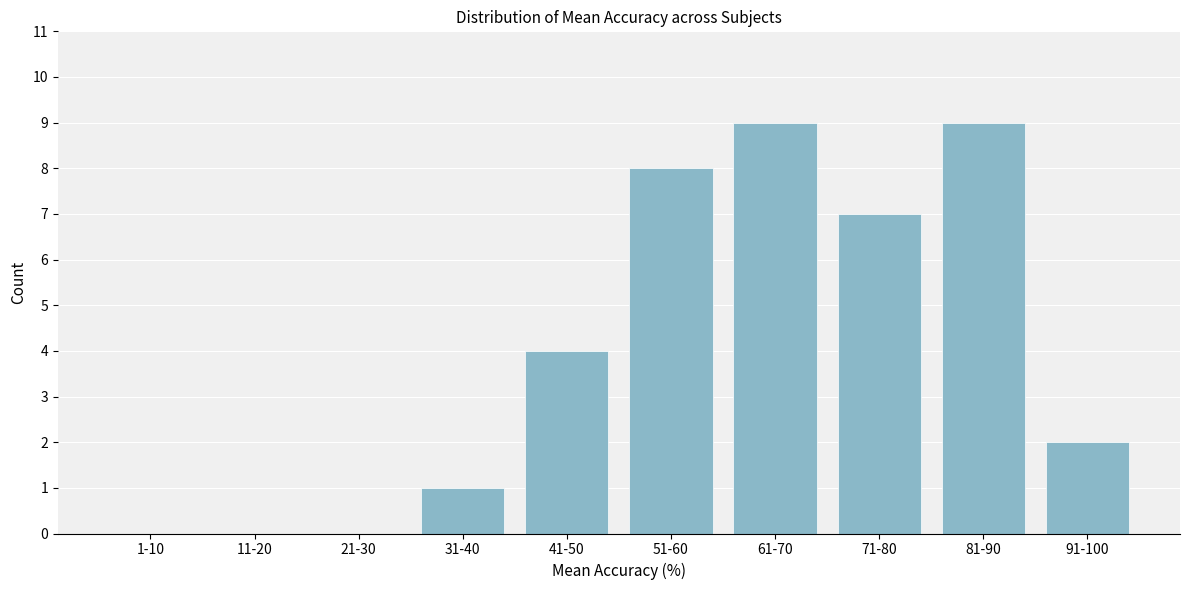

Reading right to left, what are all the values shown in this chart?

91-100=2	81-90=9	71-80=7	61-70=9	51-60=8	41-50=4	31-40=1	21-30=0	11-20=0	1-10=0